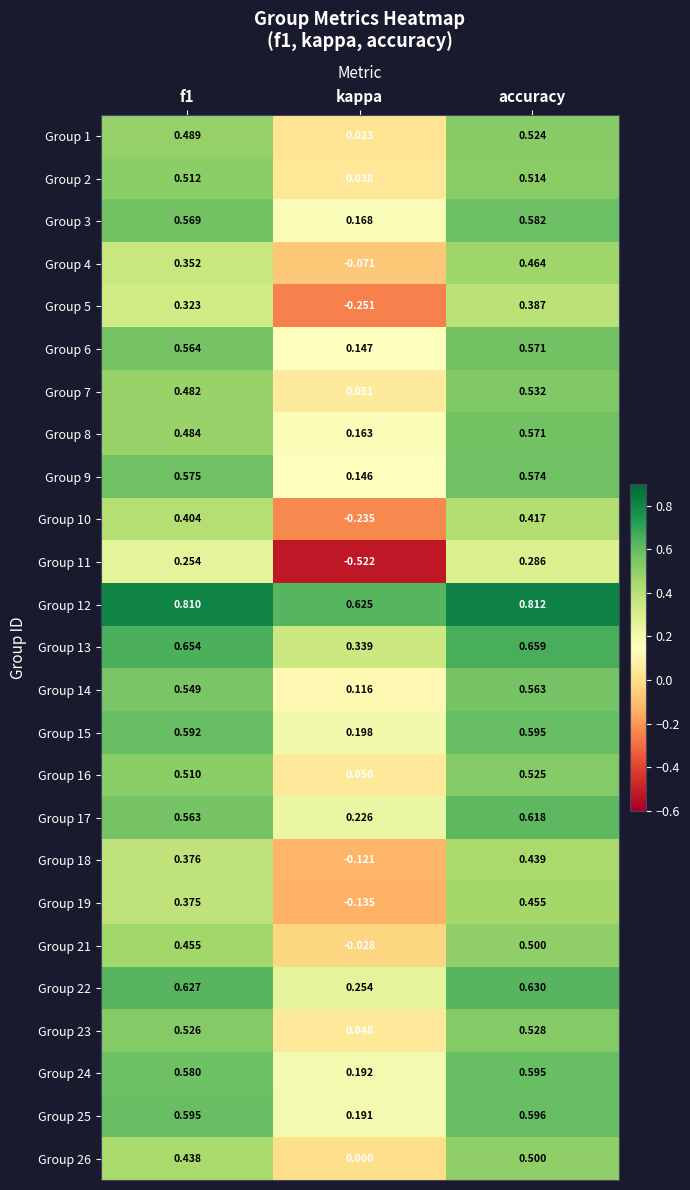

Where is Group 19 nearest to the value 0?

kappa